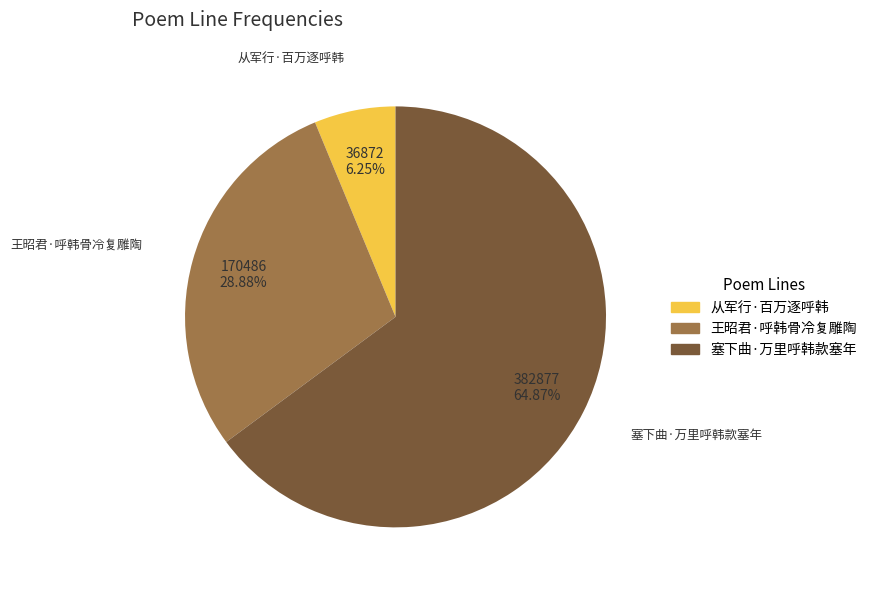

How much of the chart is everything except 王昭君·呼韩骨冷复雕陶?

71.1%